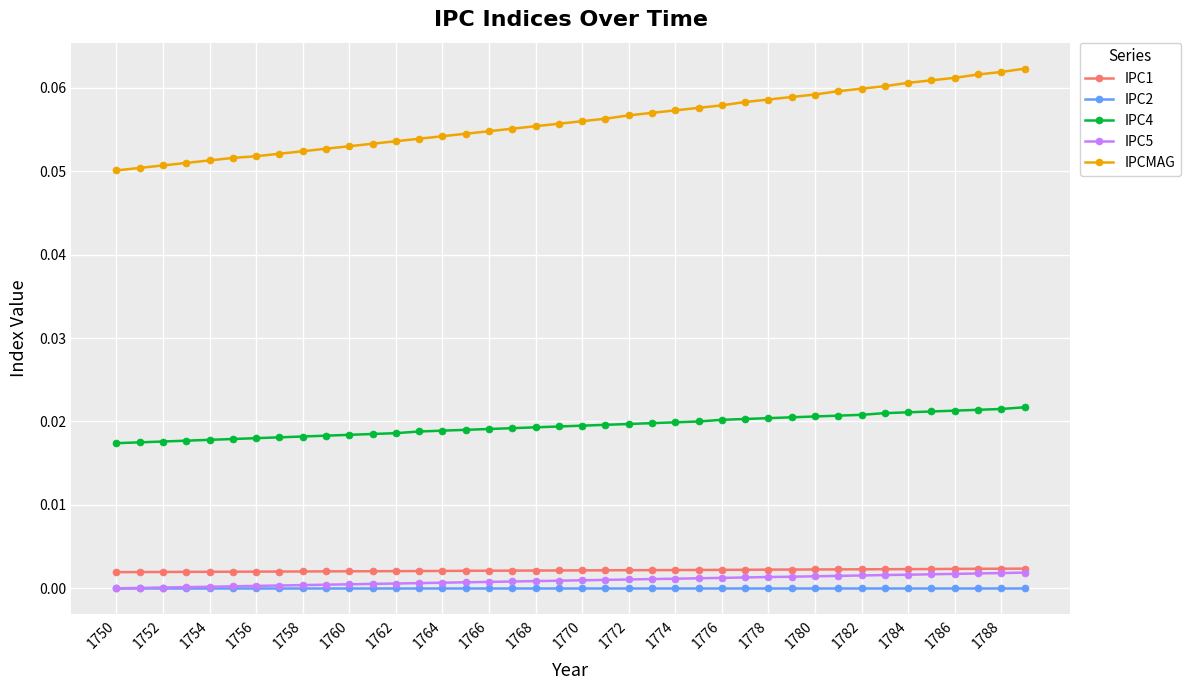

True or false: IPC1 and IPC4 intersect in this chart.

False